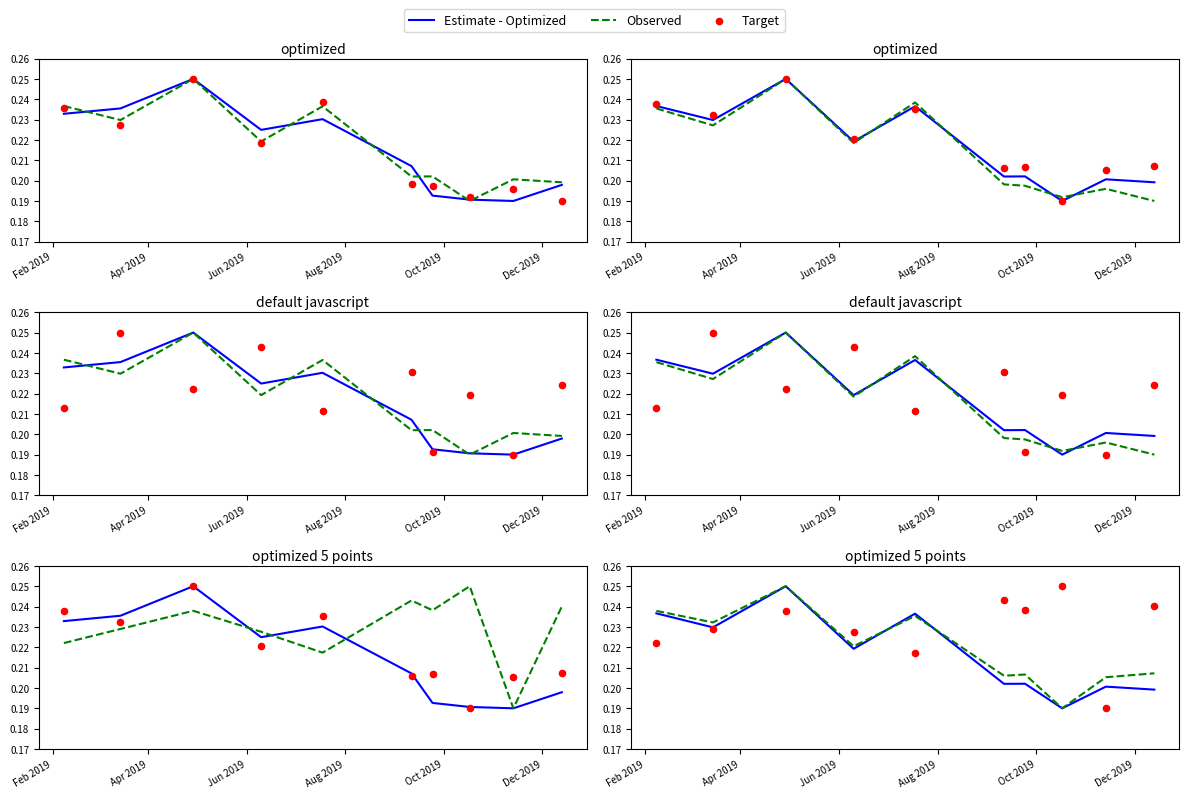

Which series contains the lowest Y value?

Estimate - Optimized